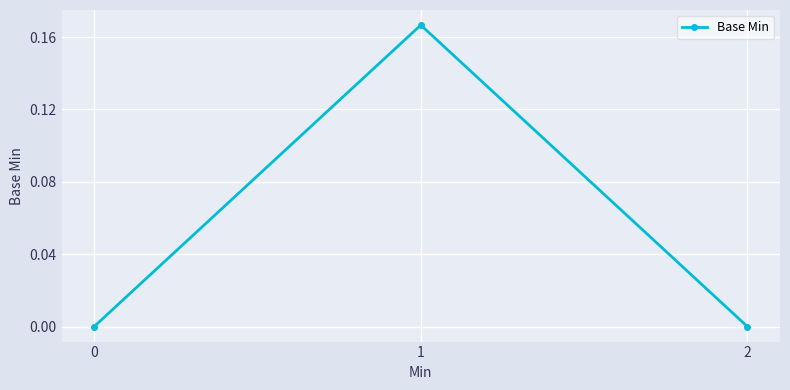

The chart shows a value of 0.1 at 0. True or false?

False